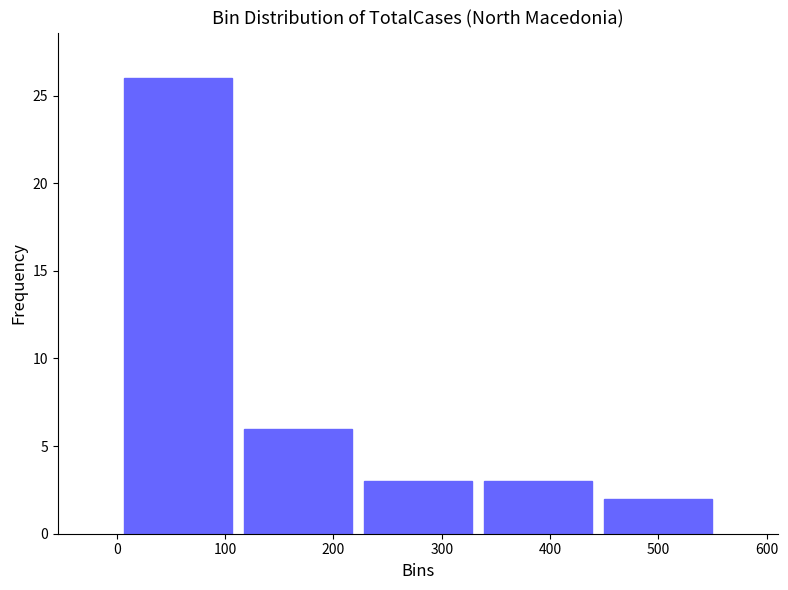

Reading left to right, transcribe this chart: for each bar, give the range it covers on the x-axis and its height. Neither the bar edges nor the heights are printed on the chart, so give them approximately, as read against the axes.

0 to 110: 26
110 to 220: 6
220 to 330: 3
330 to 440: 3
440 to 560: 2